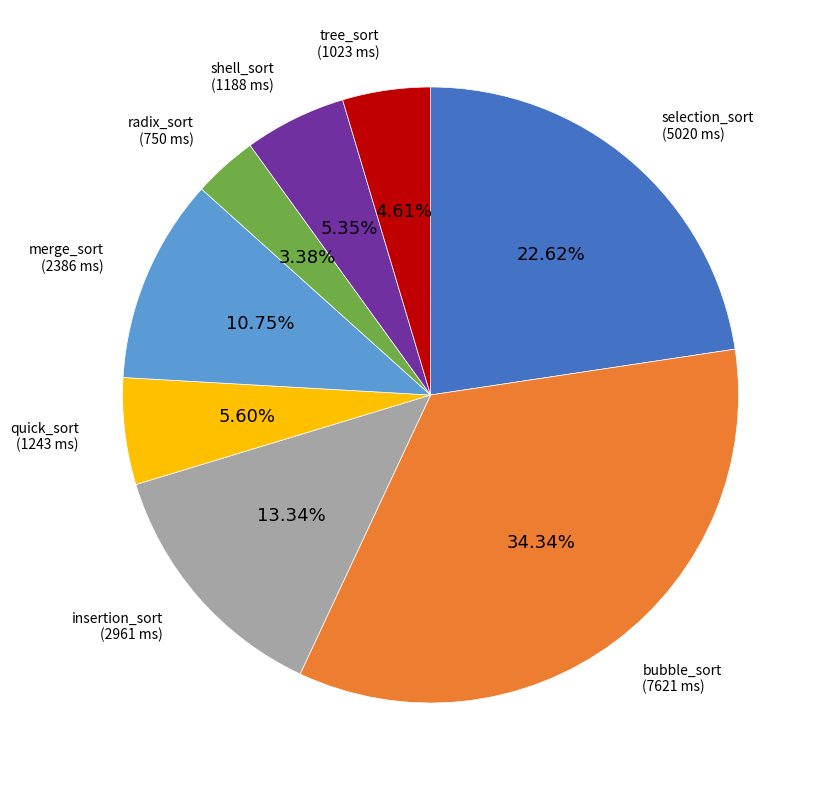

Is there any slice that represents more than half of the pie?

No